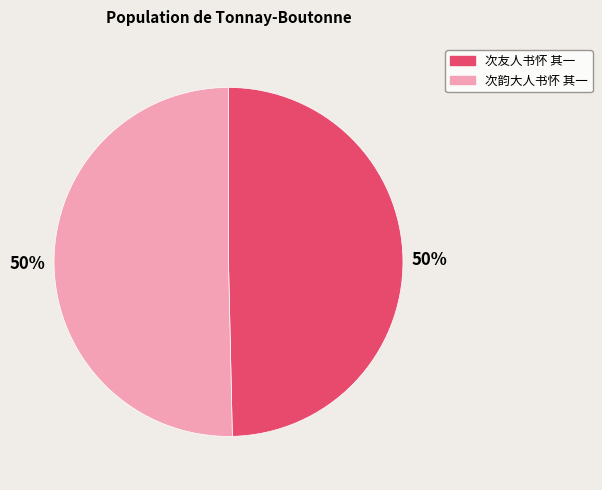

To the nearest percent, what is the combined percentage of 次韵大人书怀 其一 and 次友人书怀 其一?

100%